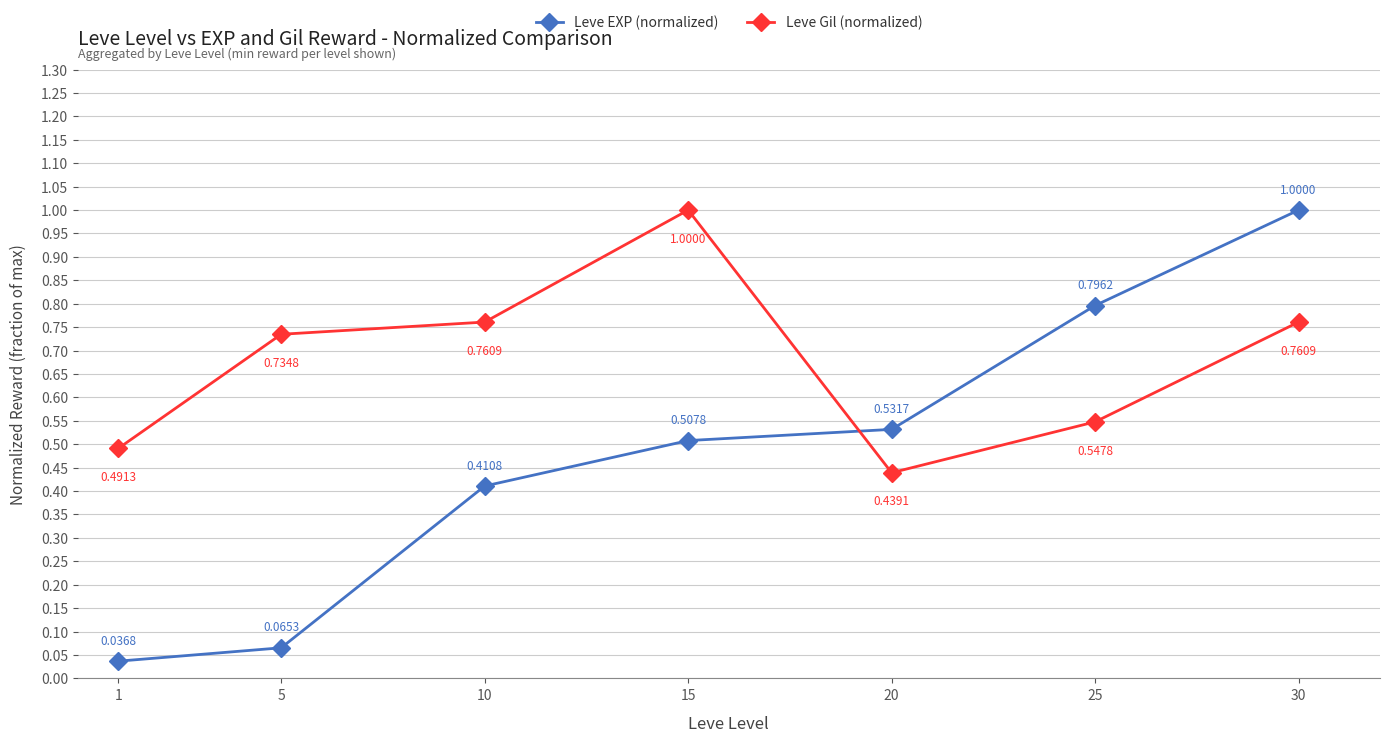

List the series in order of their overall mean, lowest first.

Leve EXP (normalized), Leve Gil (normalized)